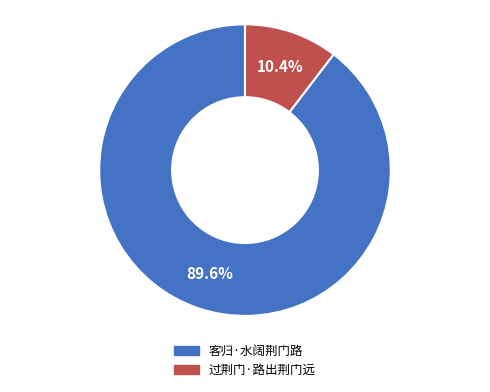

Does 过荆门·路出荆门远 account for over 50% of the chart?

No